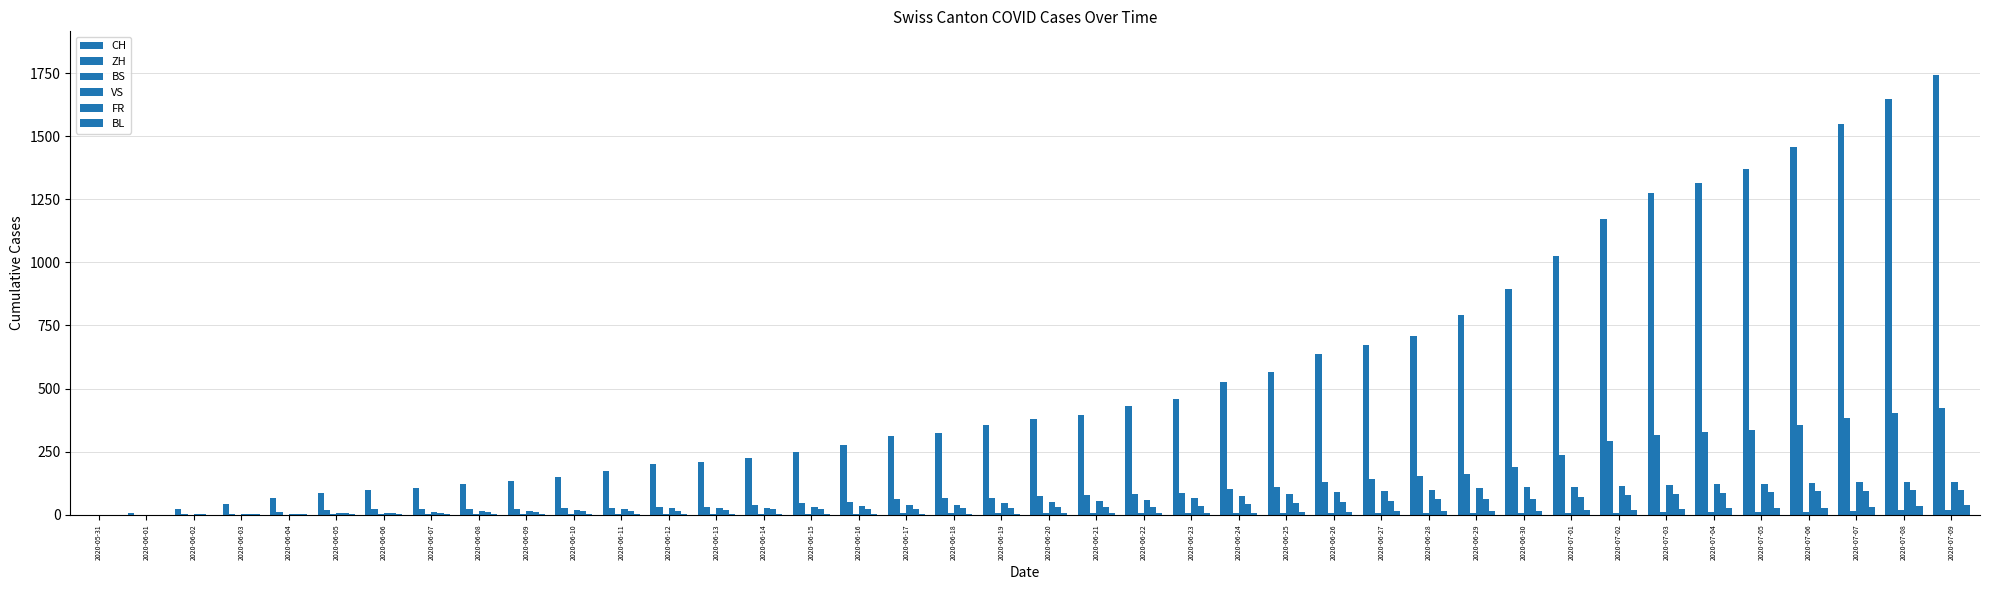

At how many categories does at least one series exceed 1187?

7